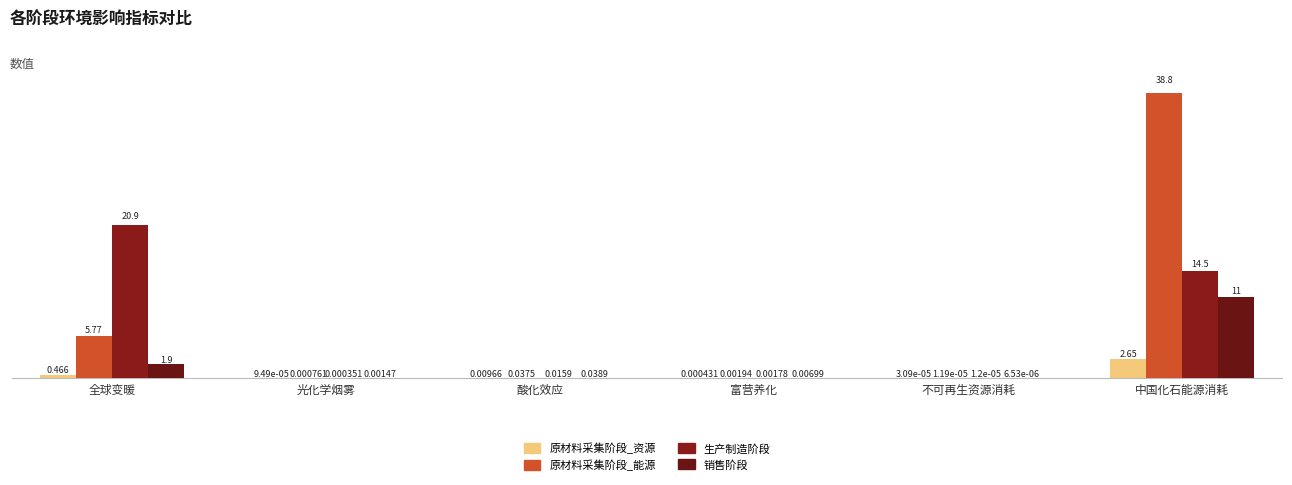

At which label does 原材料采集阶段_能源 reach its peak?

中国化石能源消耗